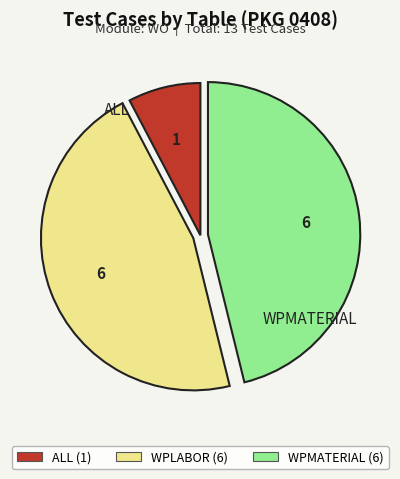

Does any single category account for the majority?

No